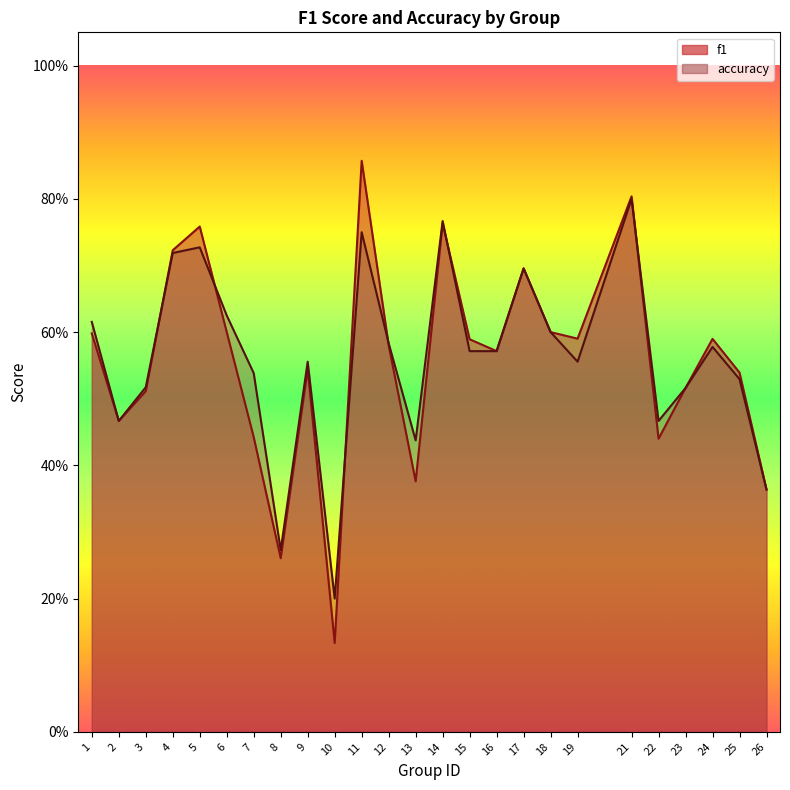

What is the sum of the f1 values at 12 and 25?

1.1